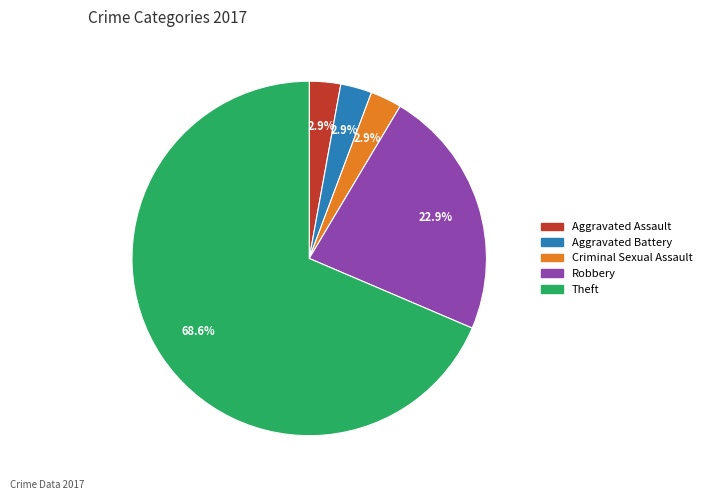

Is there any slice that represents more than half of the pie?

Yes